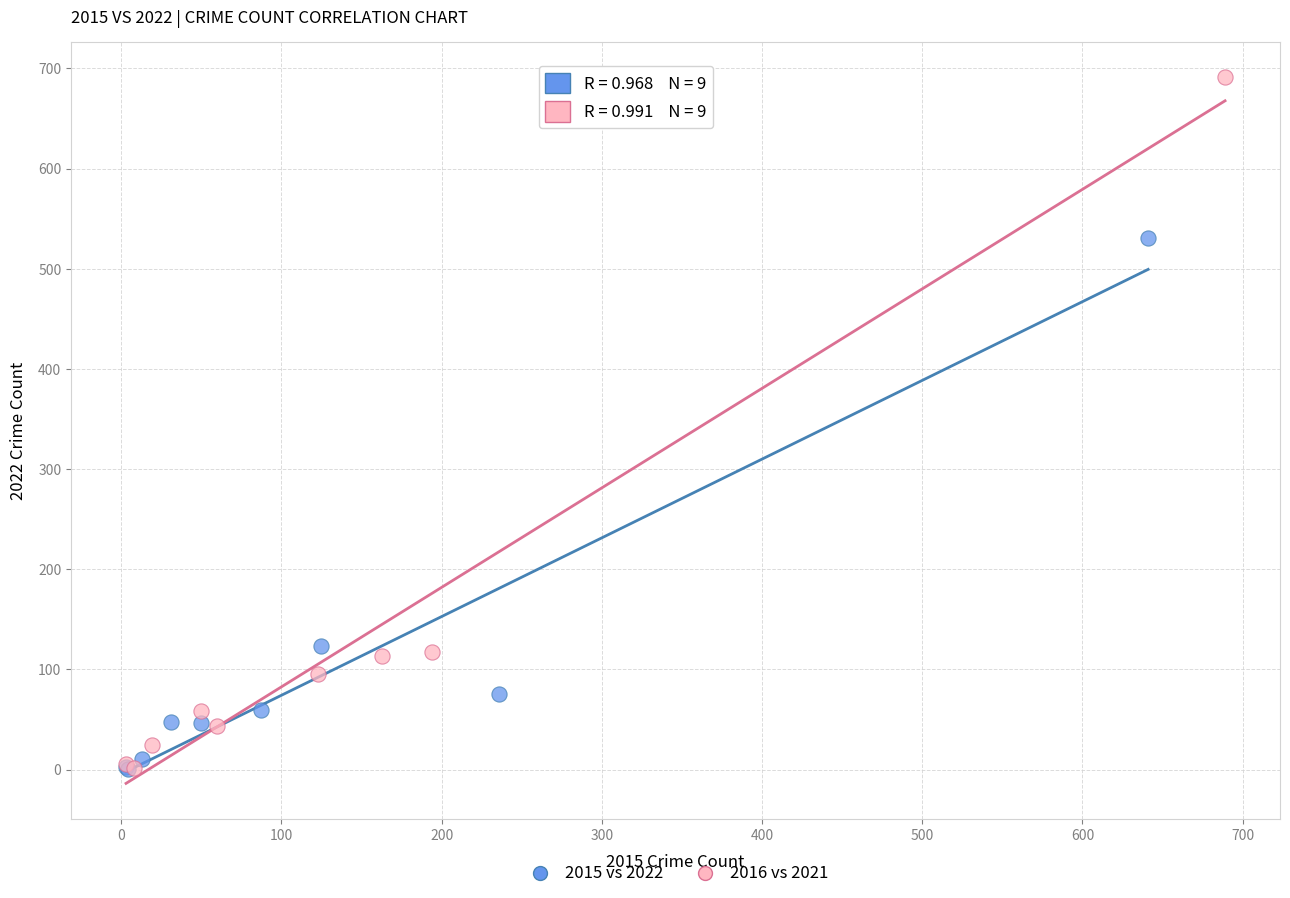

Which series has the largest Y range (max minus min)?

2016 vs 2021